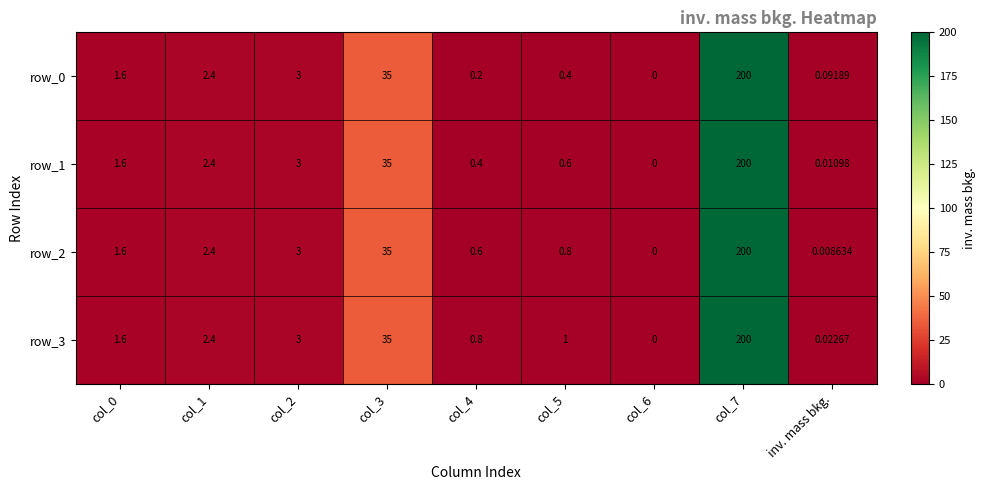

Is the value of row_0 at col_3 greater than the value of row_2 at col_1?

Yes